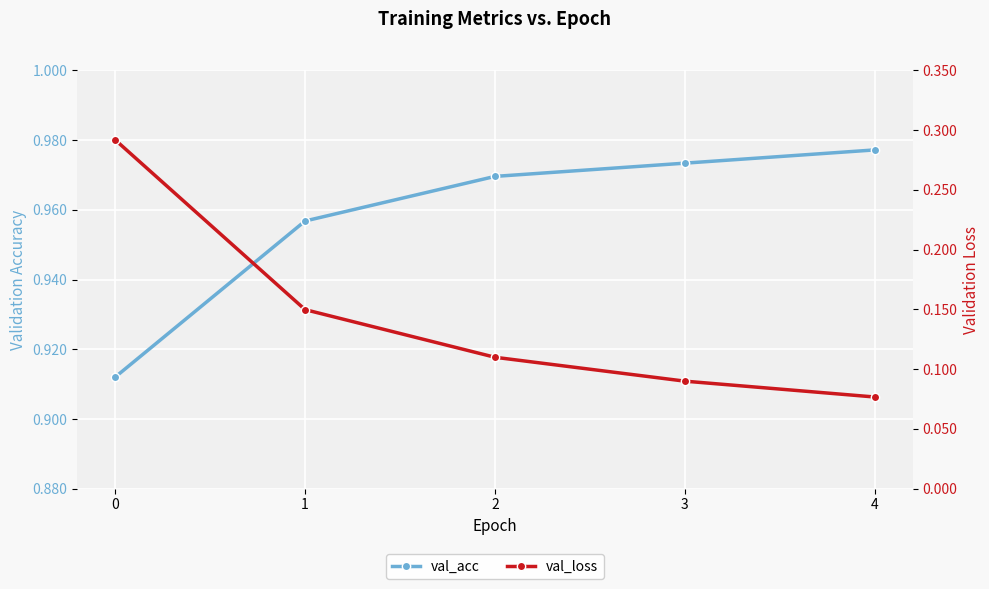

How many categories are shown in the chart?

5